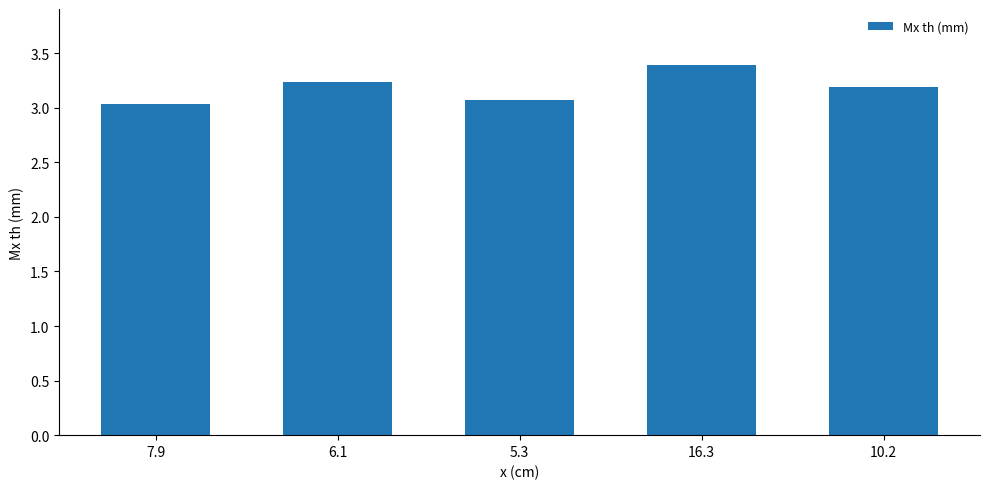

What is the sum of all values?

15.9